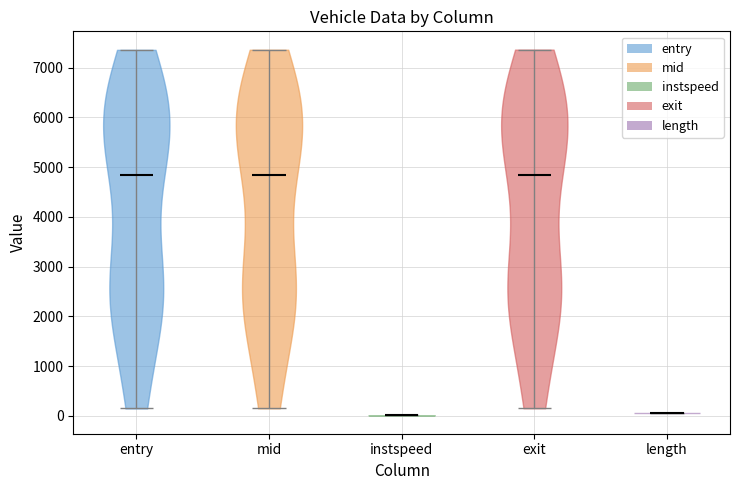

What is the highest point the violin for mid reaches on the y-axis? The values are not printed on the chart, so give them approximately, as read against the axis.

7400